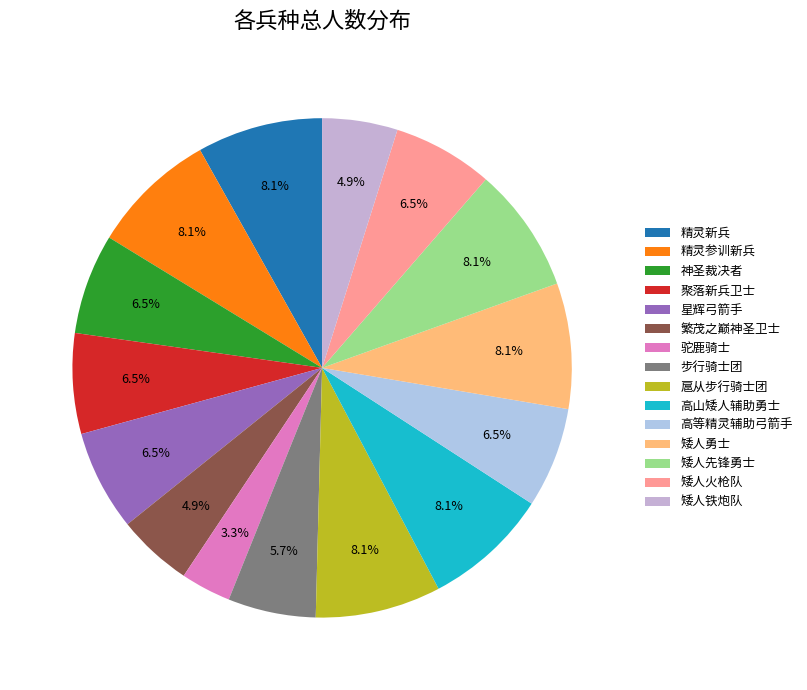

Does any single category account for the majority?

No